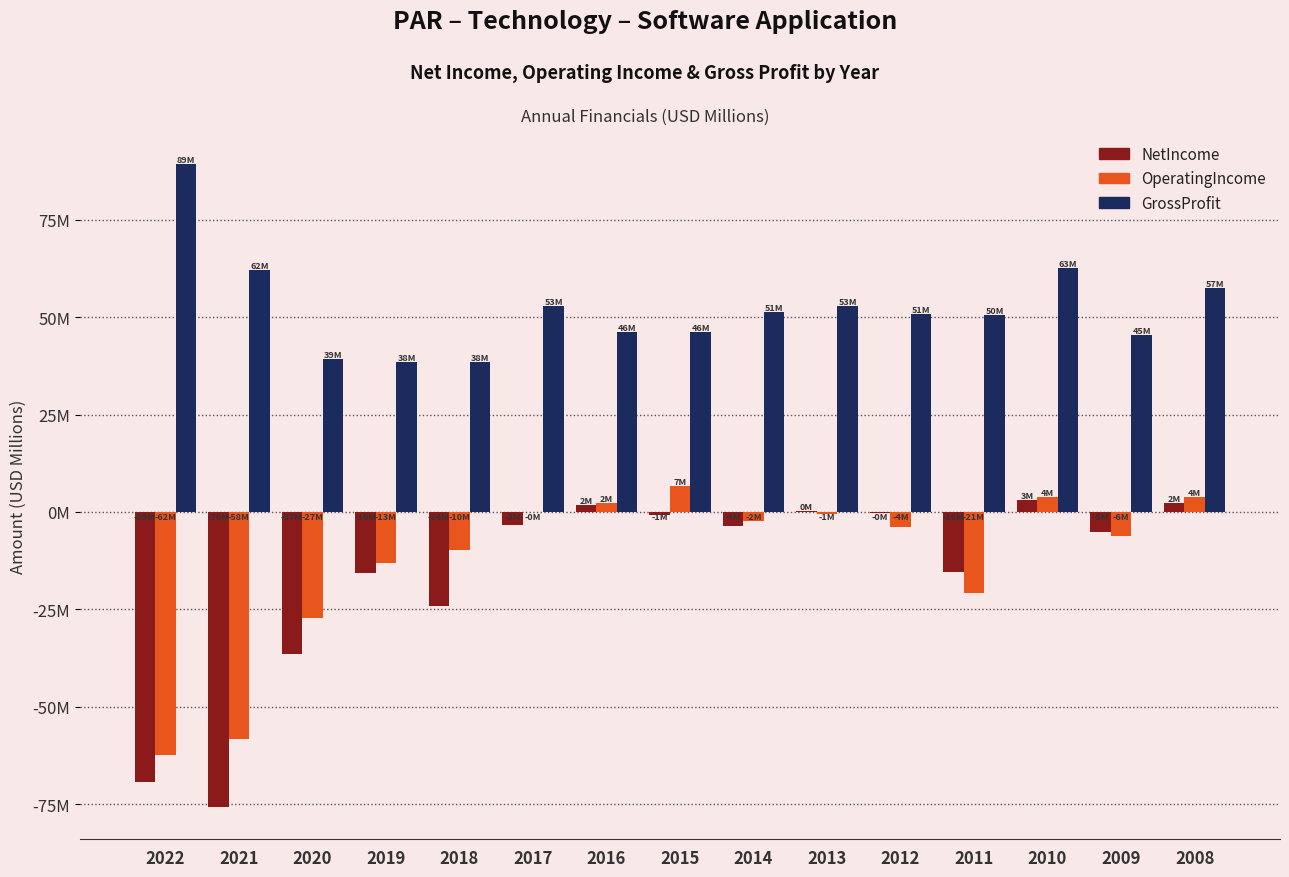

Are the bars horizontal?

No